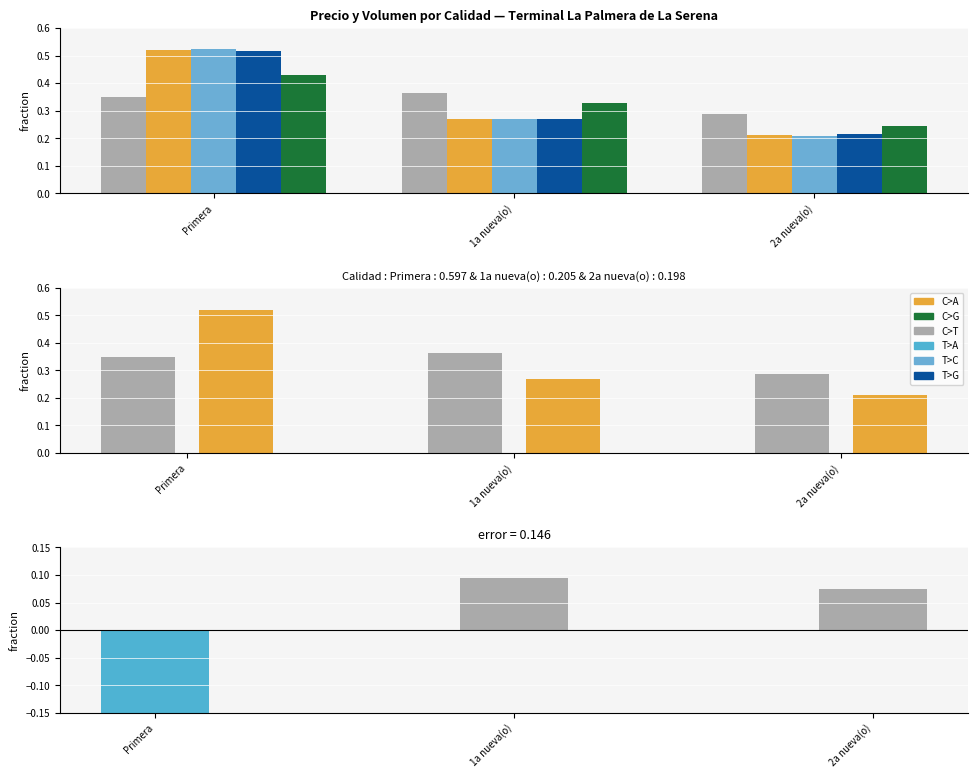

How many groups of bars are there?

3